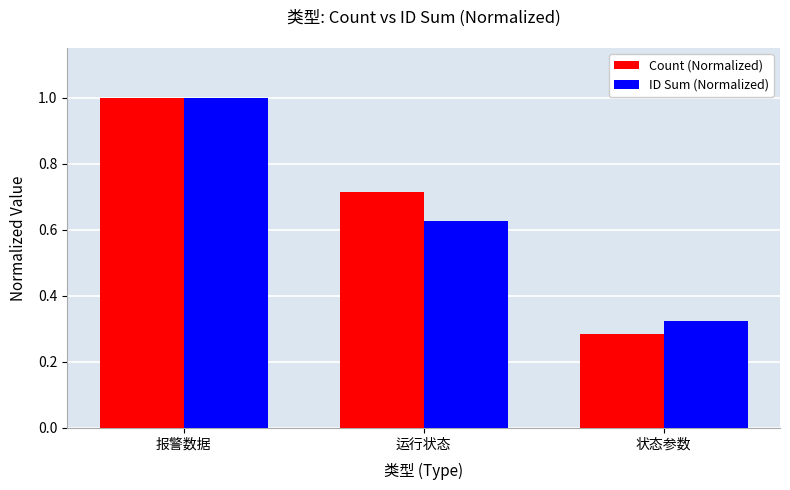

List the labels in order of ID Sum (Normalized) value, largest first.

报警数据, 运行状态, 状态参数